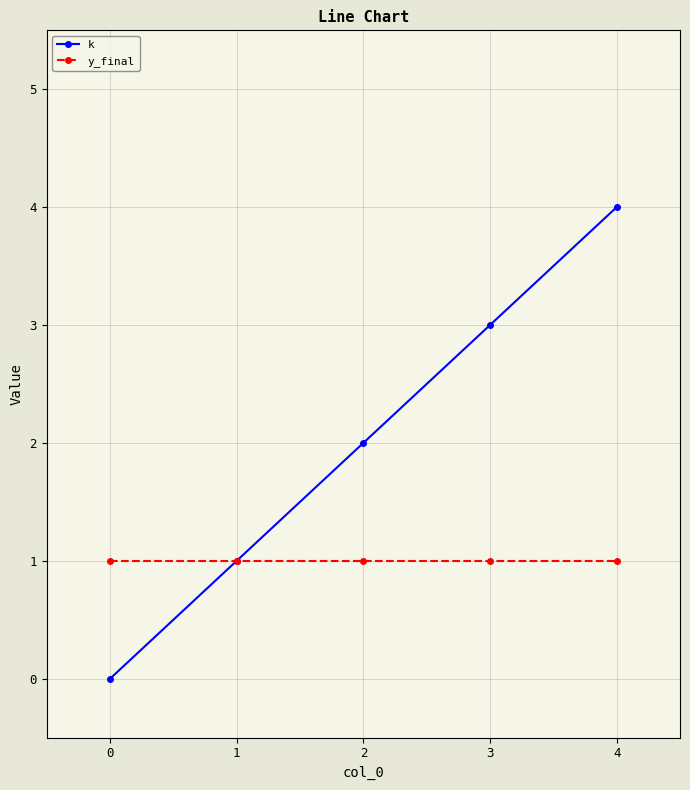

List the labels in order of k value, largest first.

4, 3, 2, 1, 0